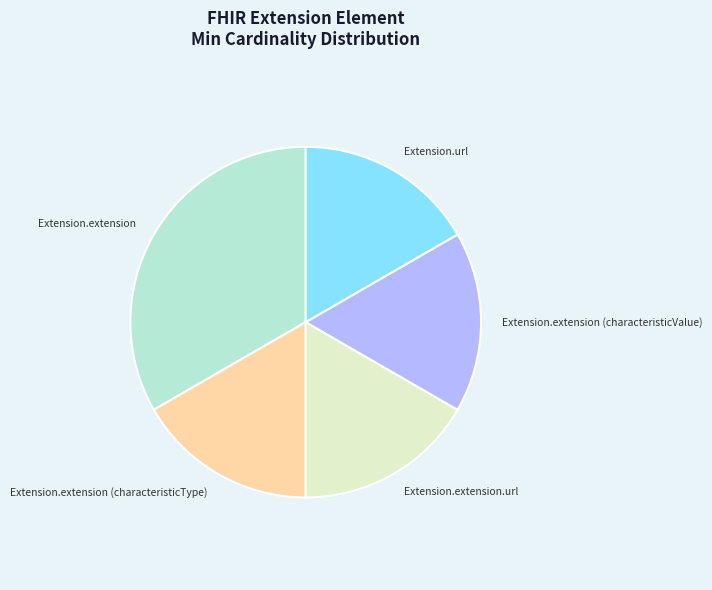

The Extension.extension (characteristicType) slice represents 25% of the pie. True or false?

False